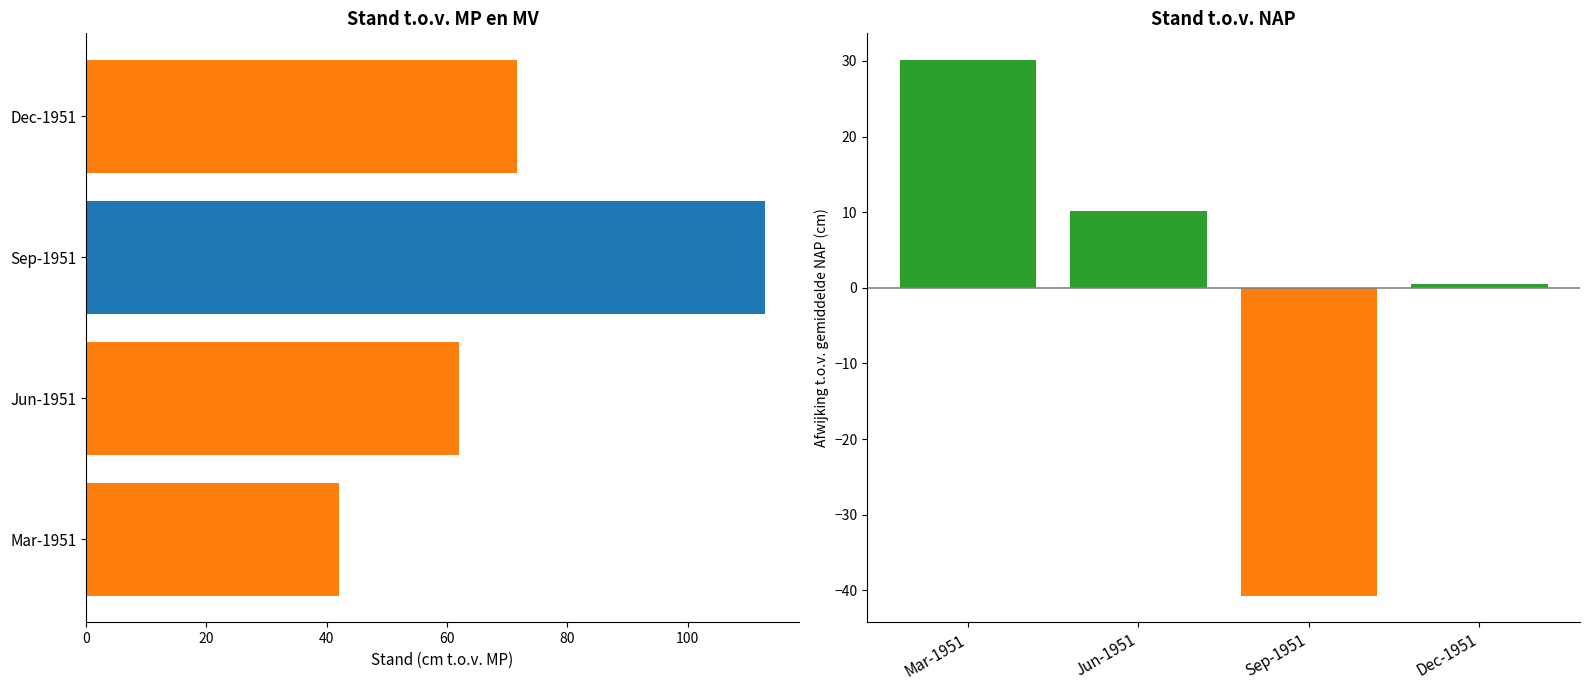

Reading left to right, list all the values displayed in this chart.

0=30.1	20=10.1	40=-40.7	60=0.5